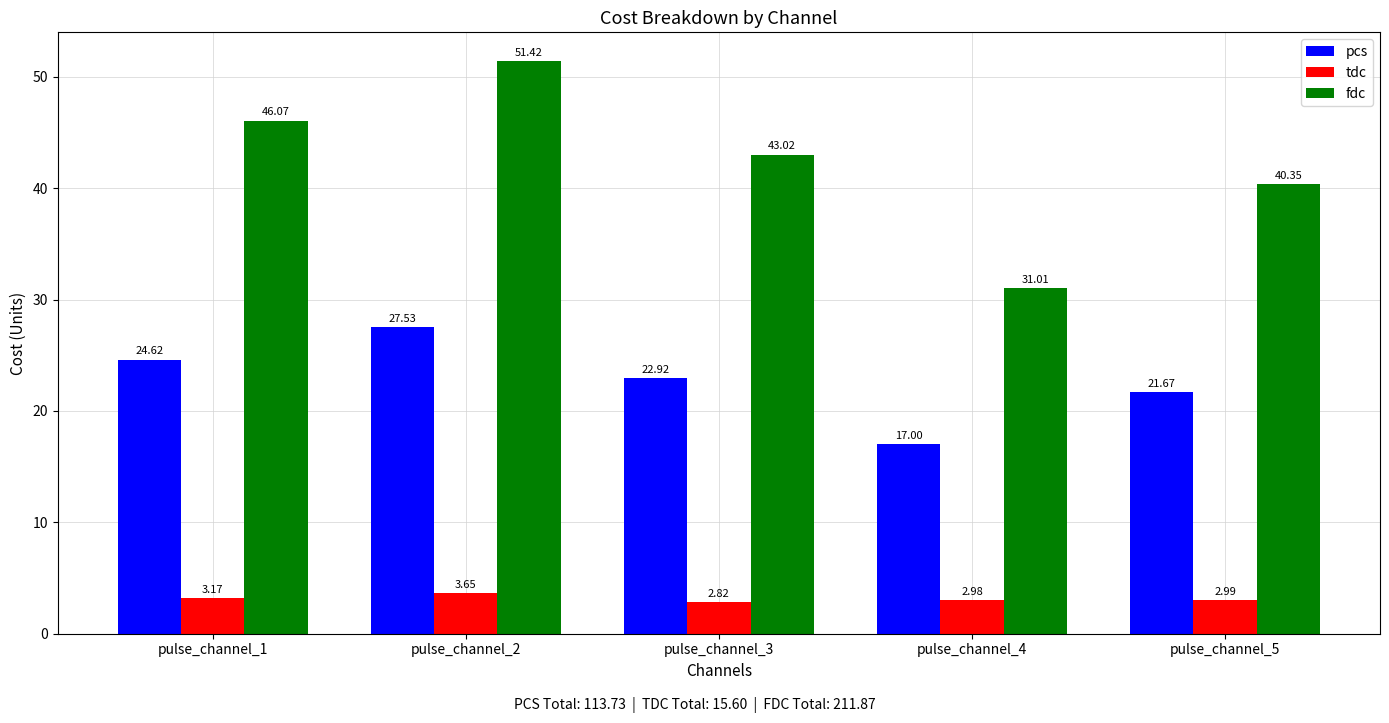

Are the bars horizontal?

No